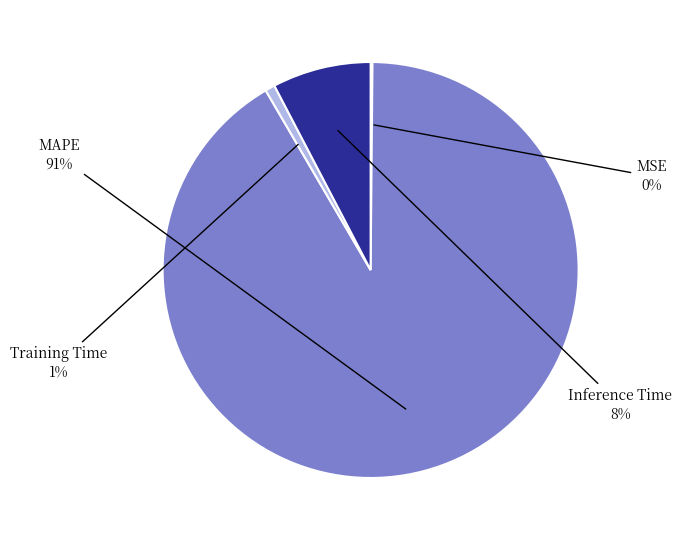

To the nearest percent, what is the average slice percentage?

25%